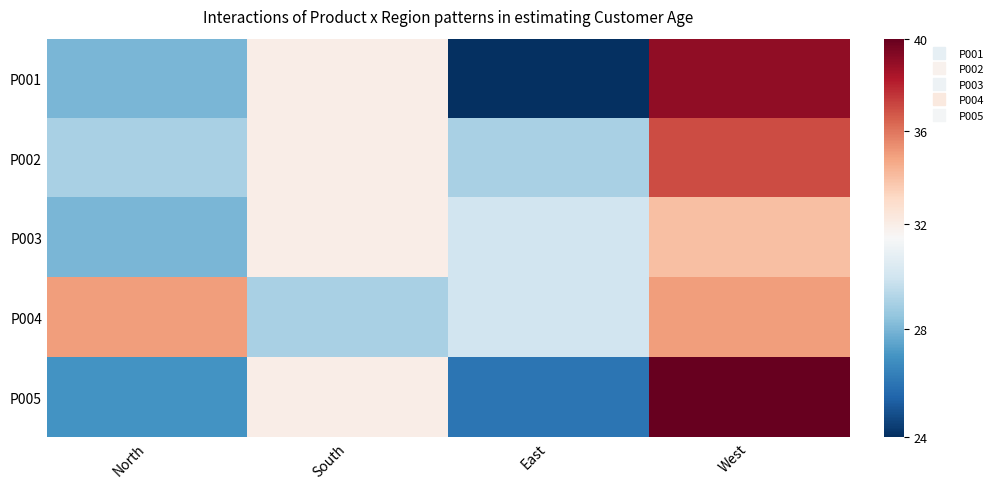

Reading left to right, extract all data points from this chart.

P001: North=28	South=32	East=24	West=39
P002: North=29	South=32	East=29	West=37
P003: North=28	South=32	East=30	West=34
P004: North=35	South=29	East=30	West=35
P005: North=27	South=32	East=26	West=40